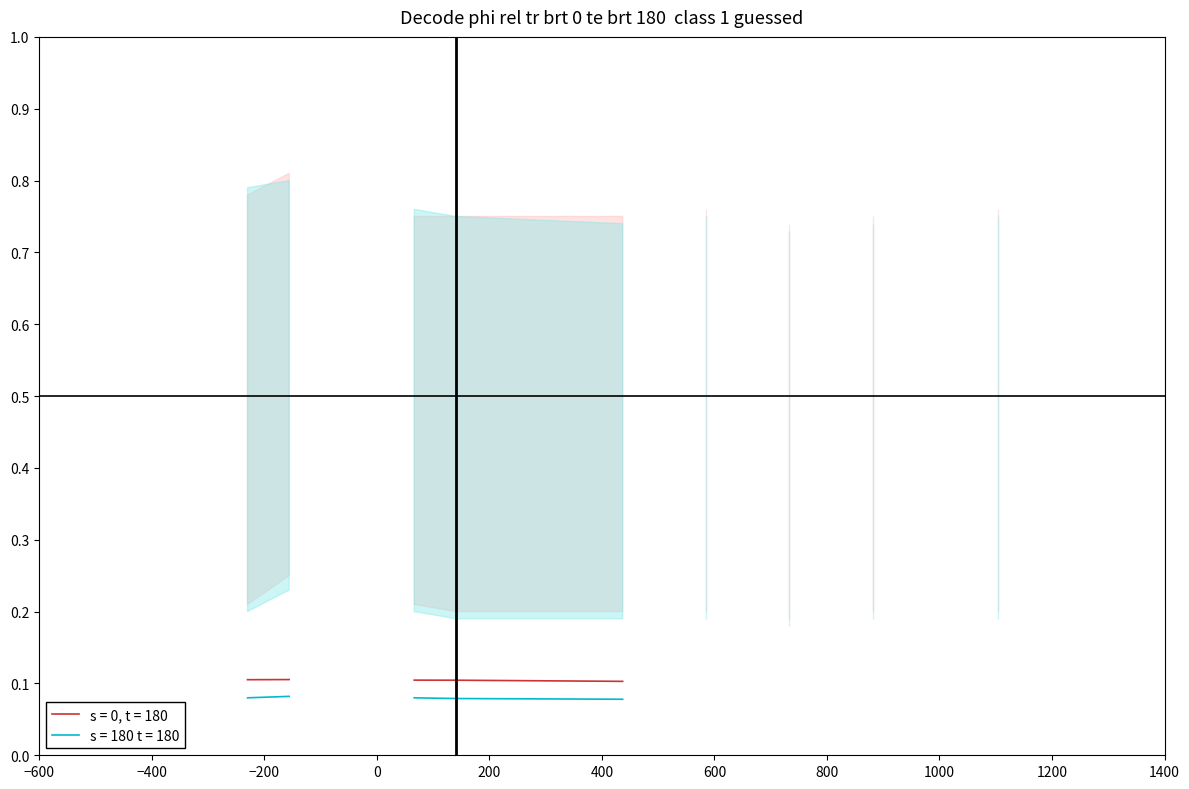

What are all the series names shown in the legend?

s = 0, t = 180, s = 180 t = 180